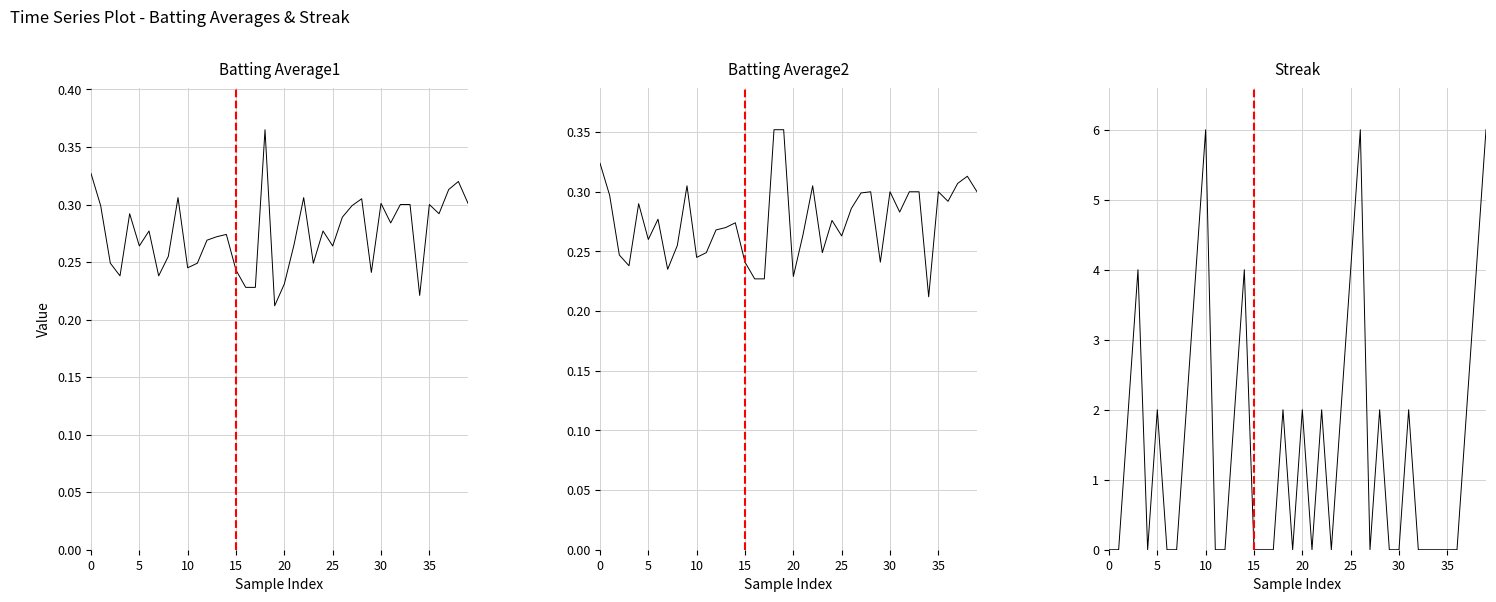

What is the label of the 25th point from the left?

24